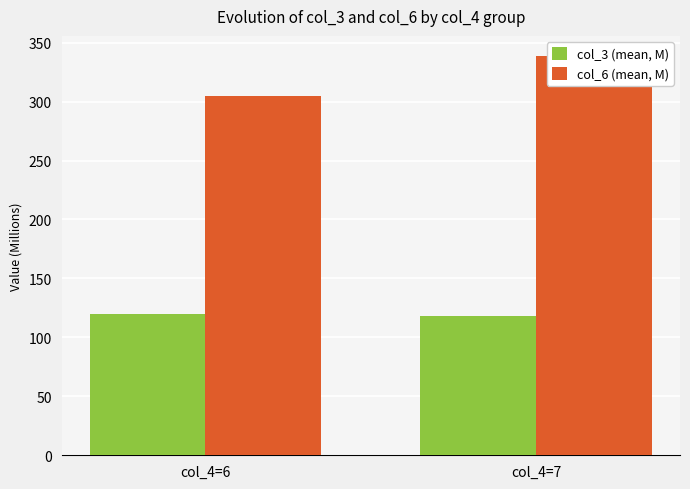

Where does the col_3 (mean, M) series first go above 119?

col_4=6